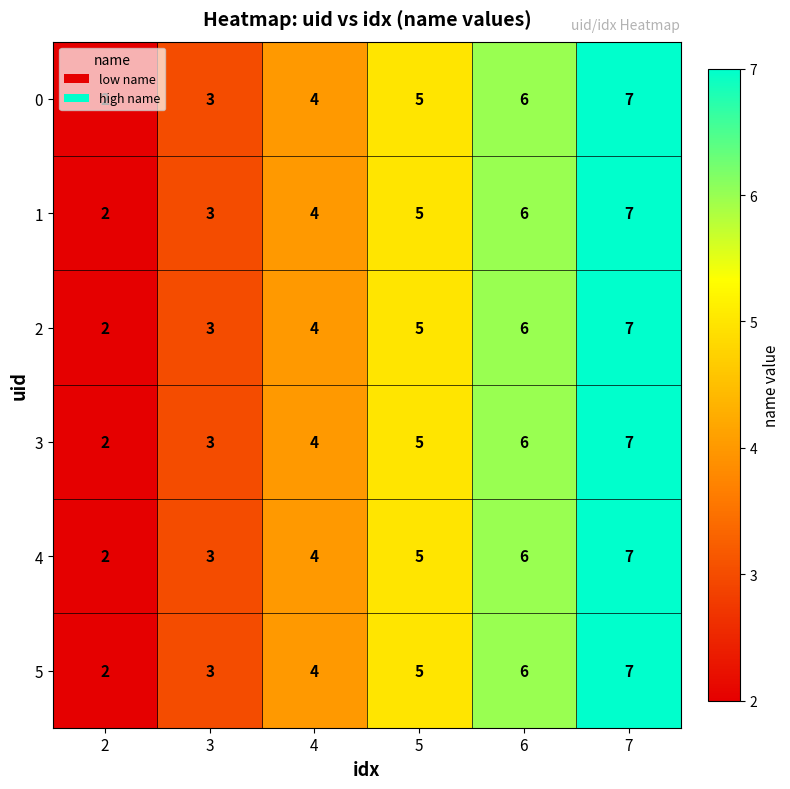

List the labels in order of 3 value, smallest first.

2, 3, 4, 5, 6, 7